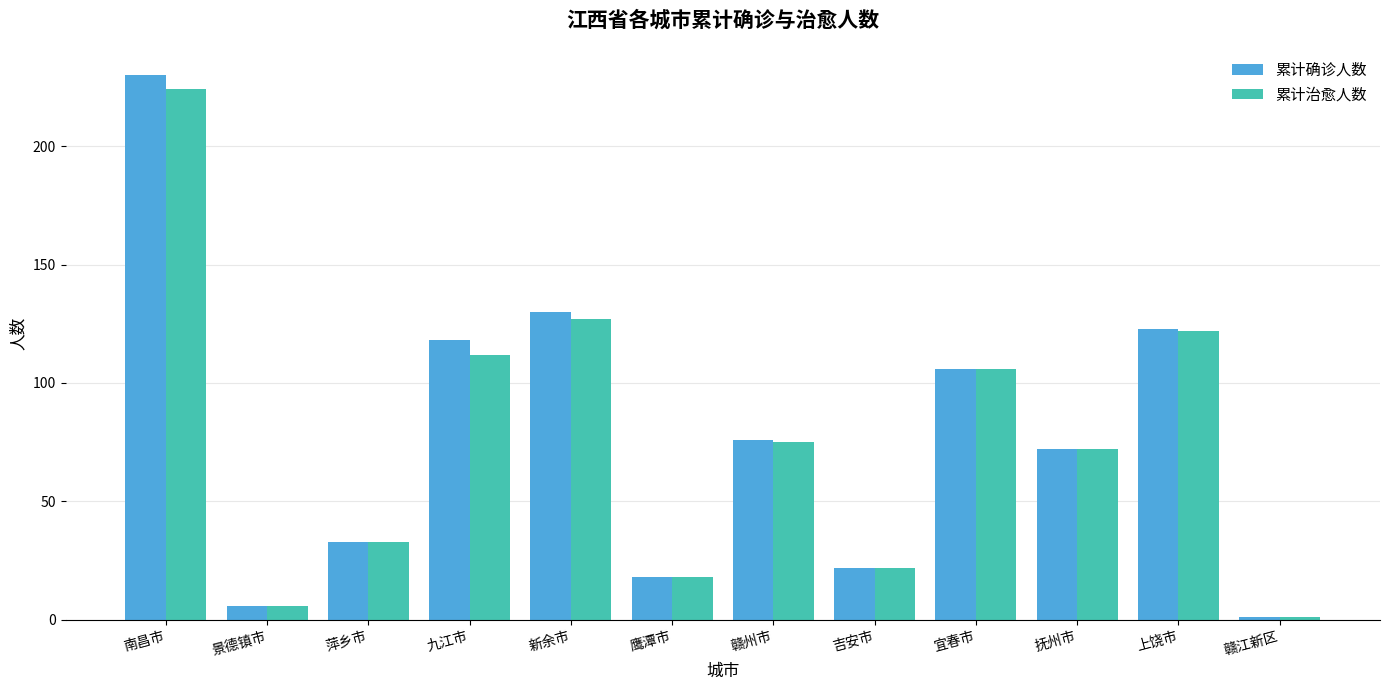

At which label is 累计治愈人数 closest to 112?

九江市